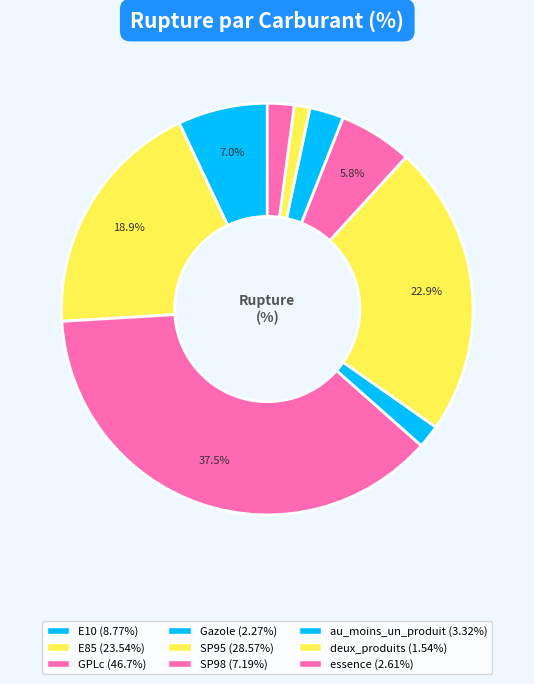

Rank the categories by value from highest to lowest.

GPLc, SP95, E85, E10, SP98, au_moins_un_produit, essence, Gazole, deux_produits